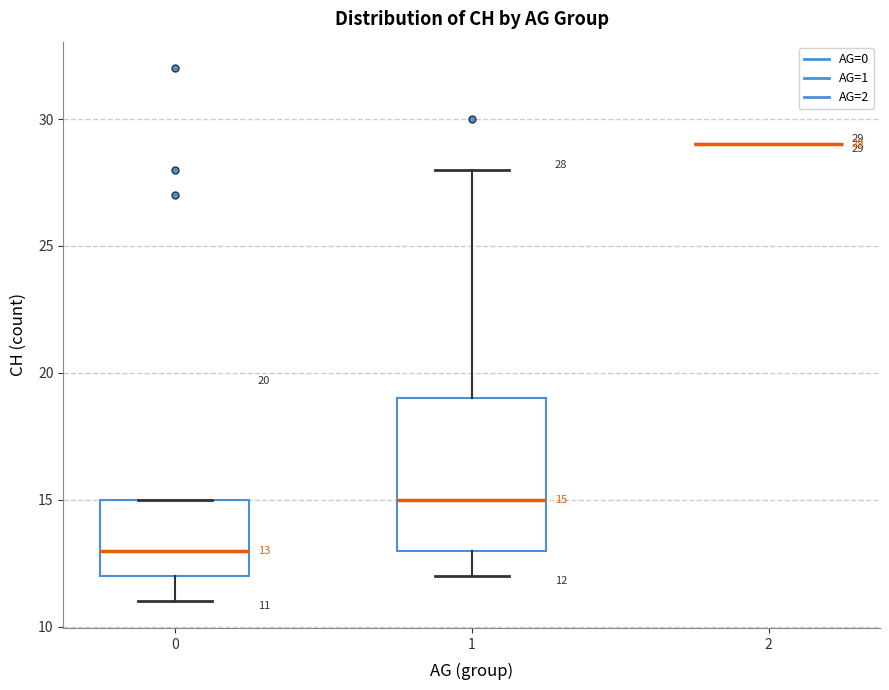

Comparing the boxes themselves (not the whiskers), which one is the tallest?

1